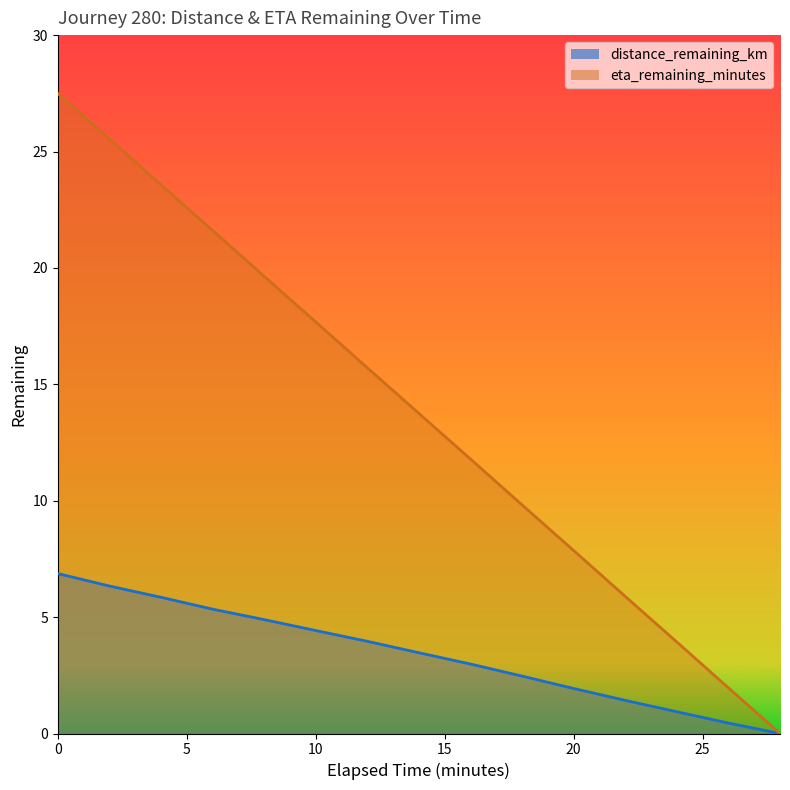

At which label is distance_remaining_km closest to 3?

16.0